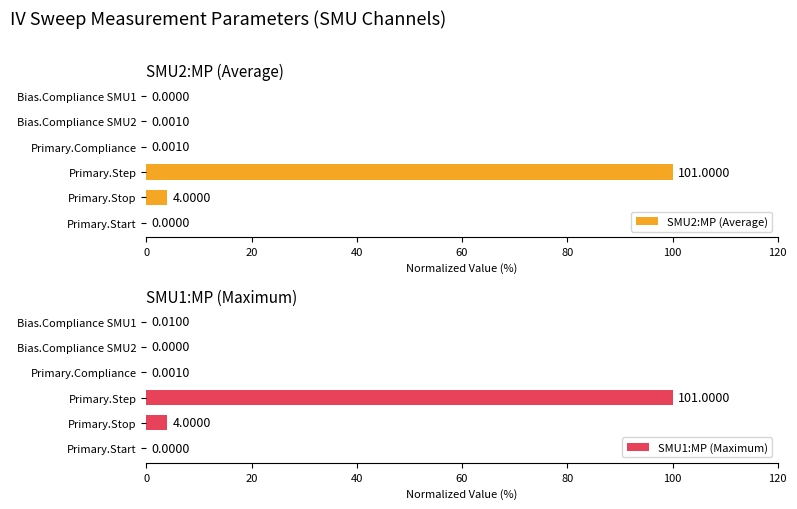

Rank the series by their average value, from highest to lowest.

SMU1:MP (Maximum), SMU2:MP (Average)